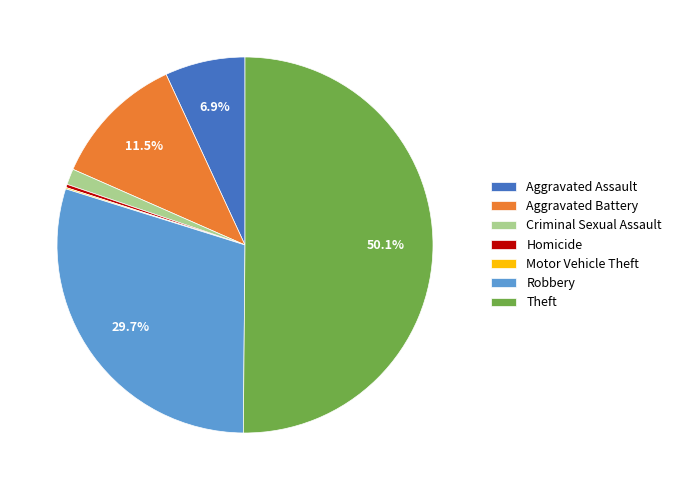

Combined, do Criminal Sexual Assault and Homicide account for over 50%?

No